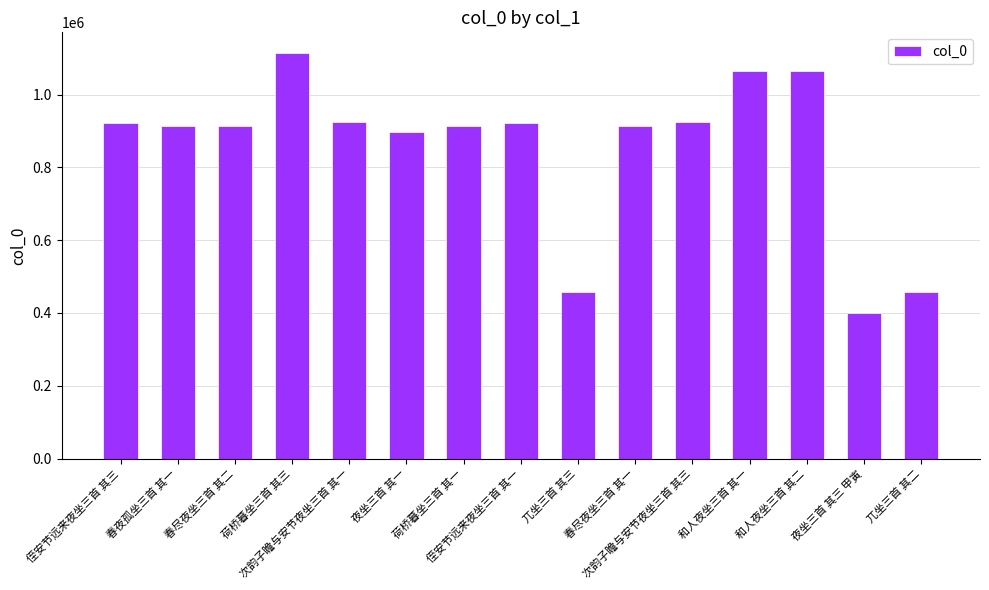

What position from the right is 侄安节远来夜坐三首 其三?

15